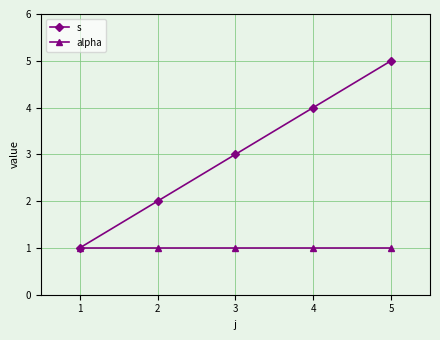

How many categories are shown in the chart?

5